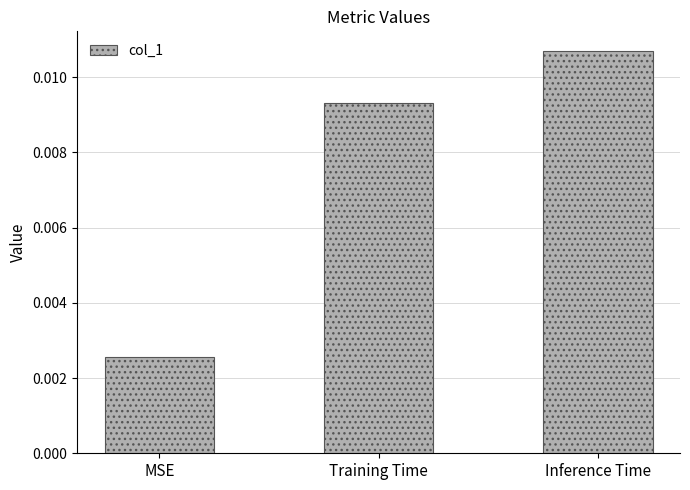

Between Training Time and MSE, which is larger?

Training Time